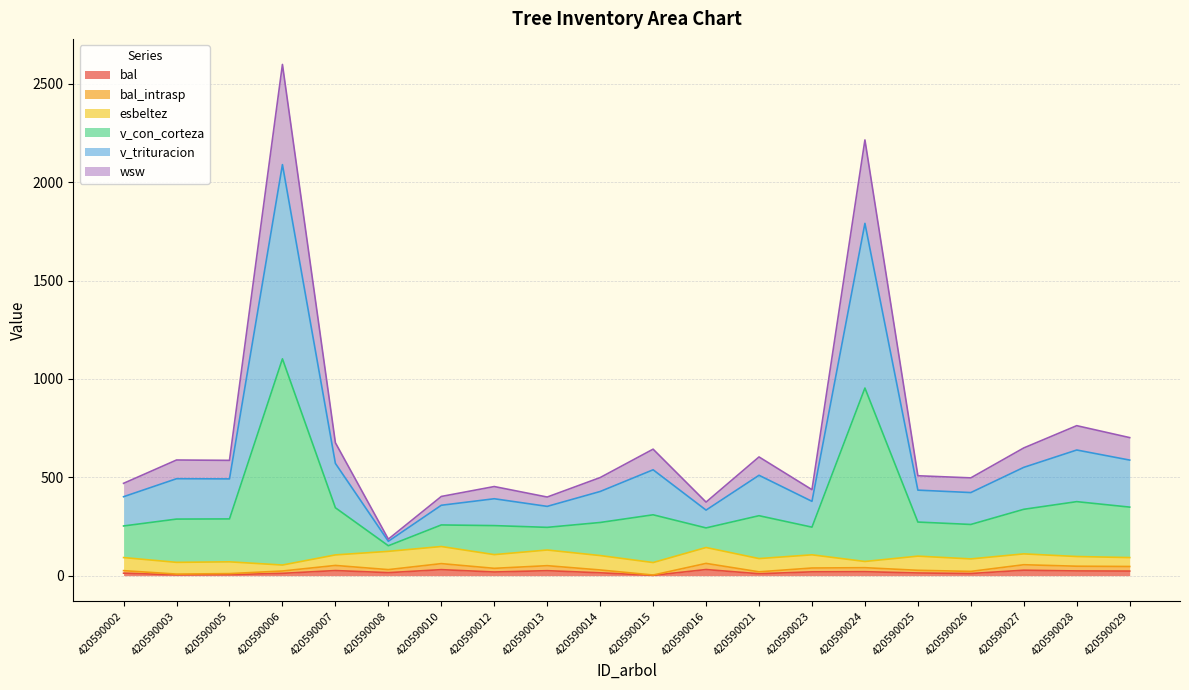

Which series has the largest range (max minus min)?

v_con_corteza